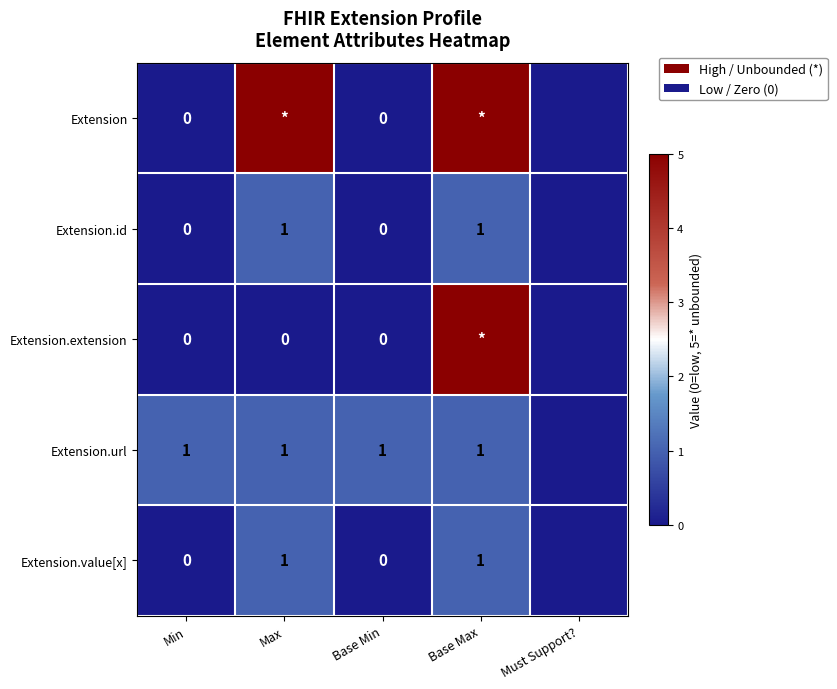

True or false: Extension.value[x] has a value of 1 at Max.

True